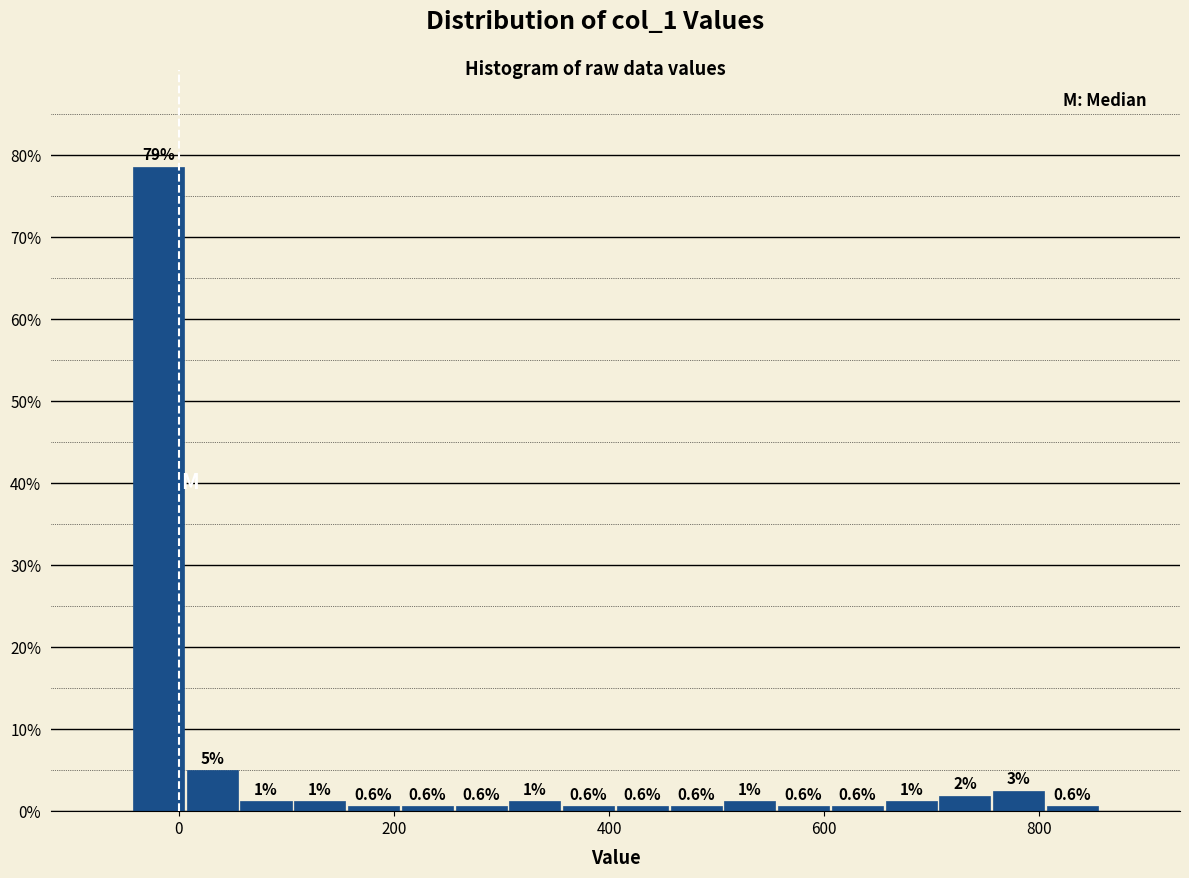

Read against the x-axis, roughly where is the centre of the tallest bar?

-20